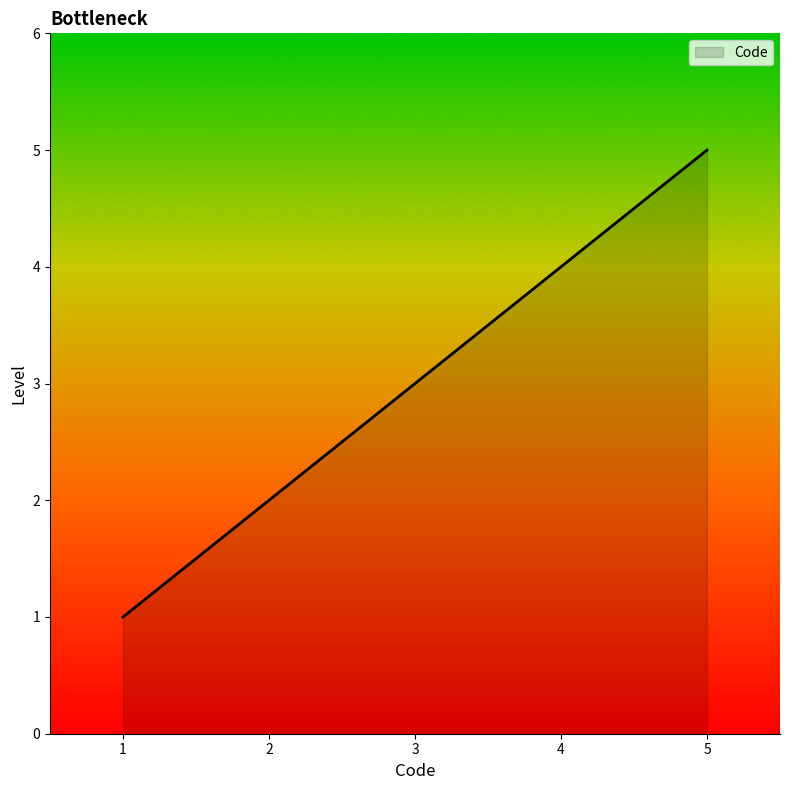

Rank the categories by value from highest to lowest.

5, 4, 3, 2, 1